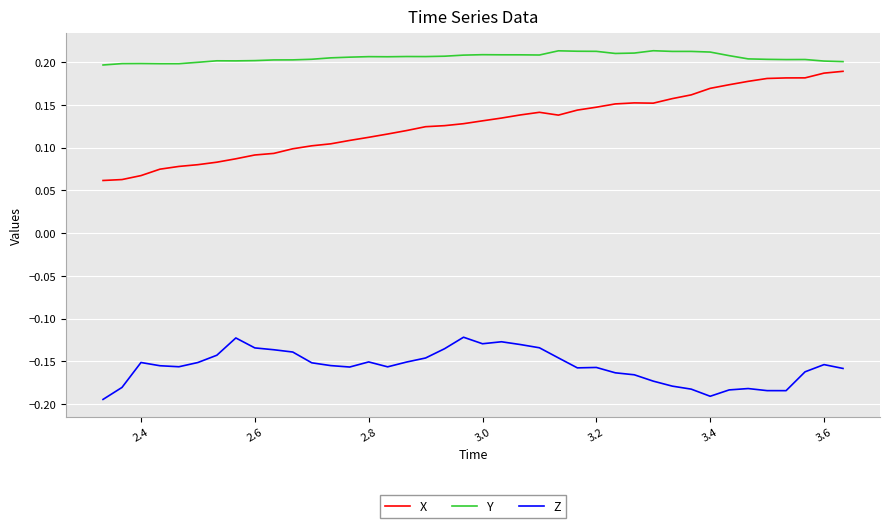

List the series in order of their peak value, lowest first.

Z, X, Y